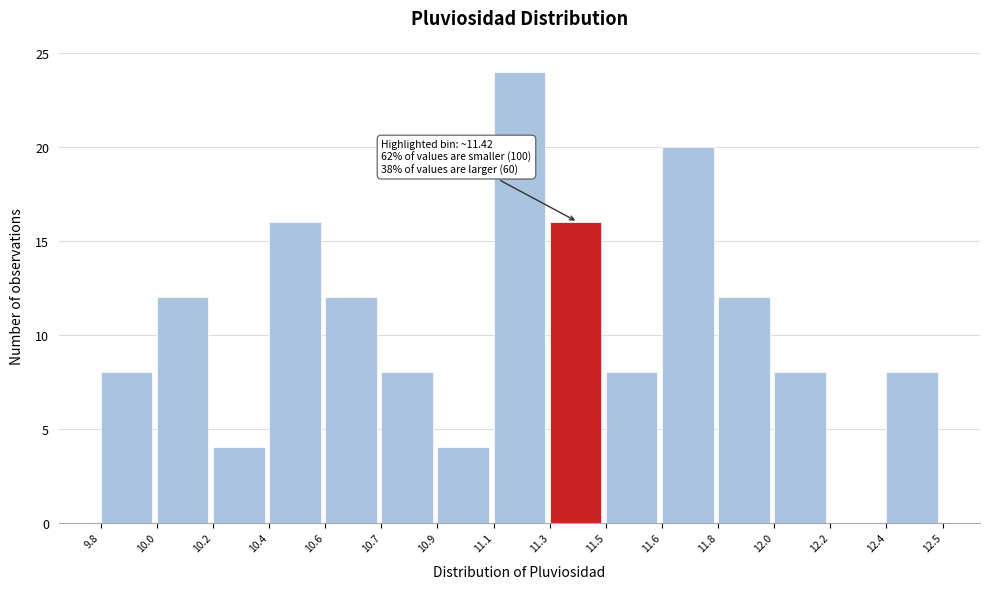

Reading left to right, transcribe all the data shown in this chart.

9.8=8	10.0=12	10.2=4	10.4=16	10.6=12	10.7=8	10.9=4	11.1=24	11.3=16	11.5=8	11.6=20	11.8=12	12.0=8	12.2=0	12.4=8